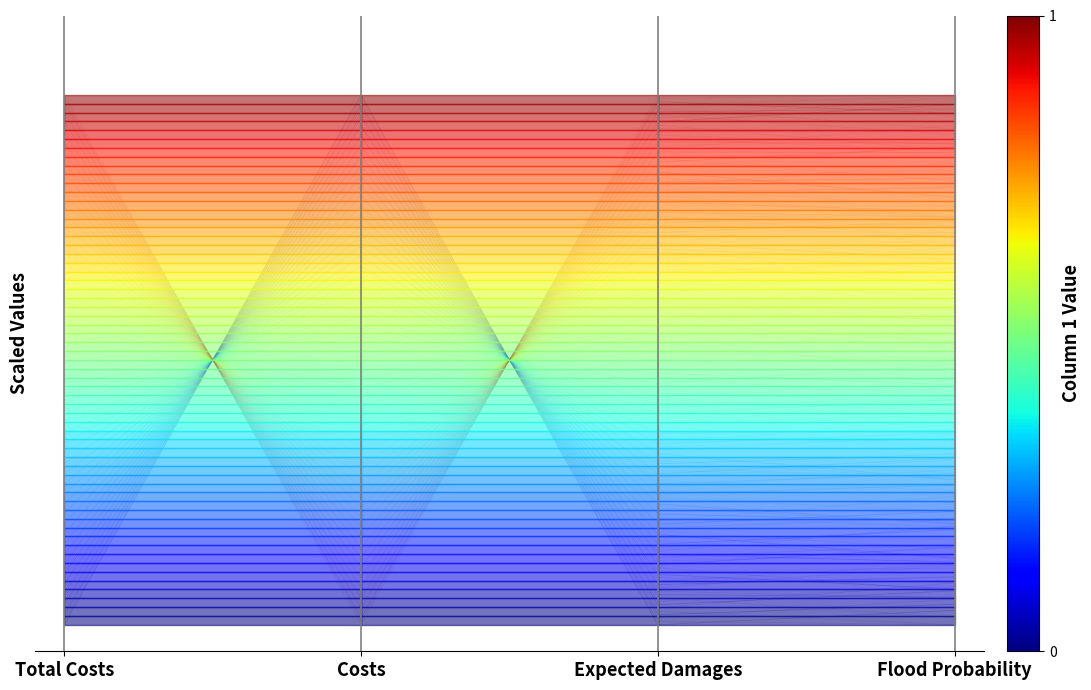

At which category does the chart reach its minimum across all series?

Total Costs